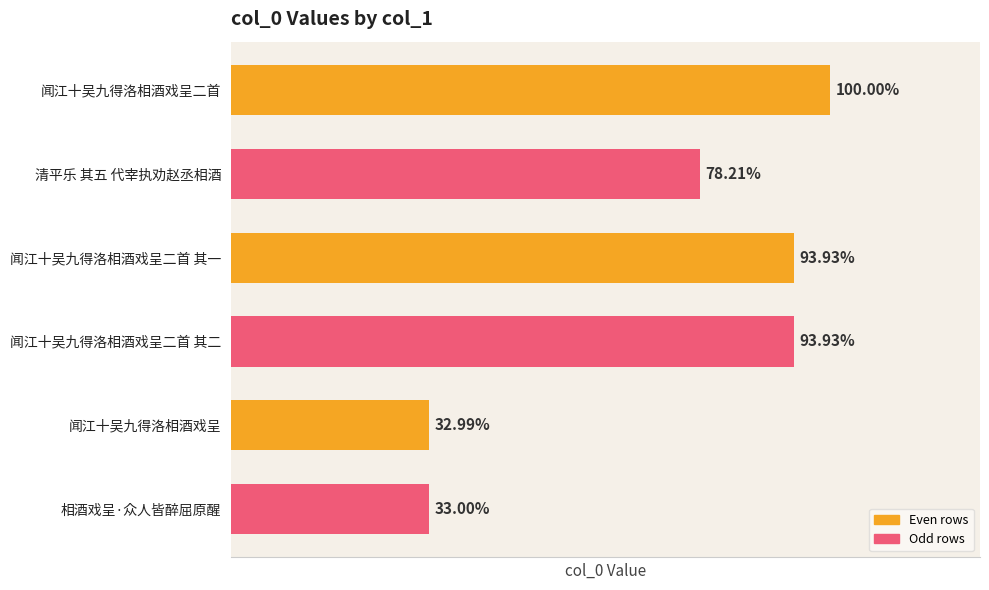

Are the bars horizontal?

Yes